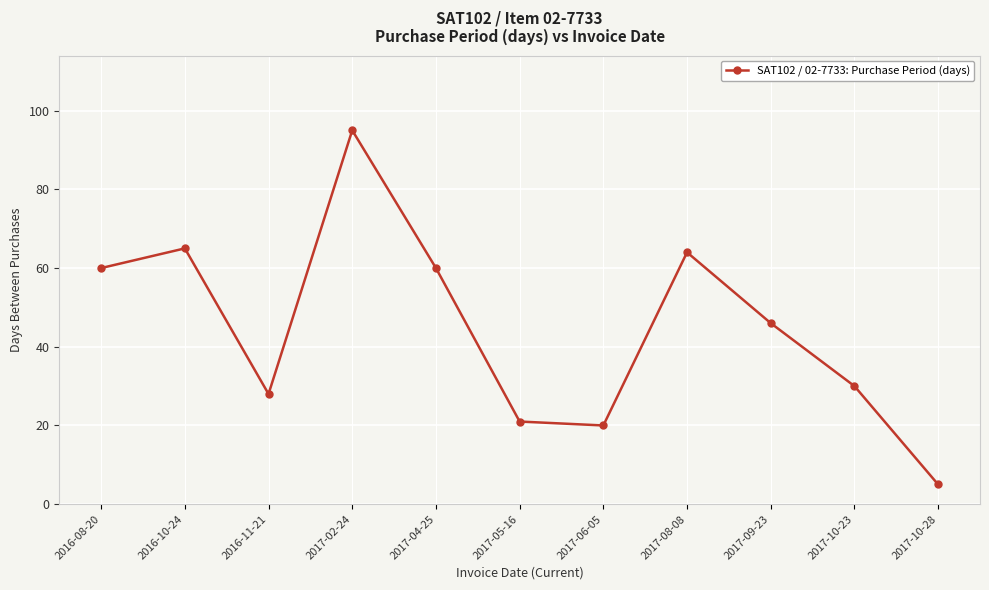

What is the label of the 5th point from the right?

2017-06-05